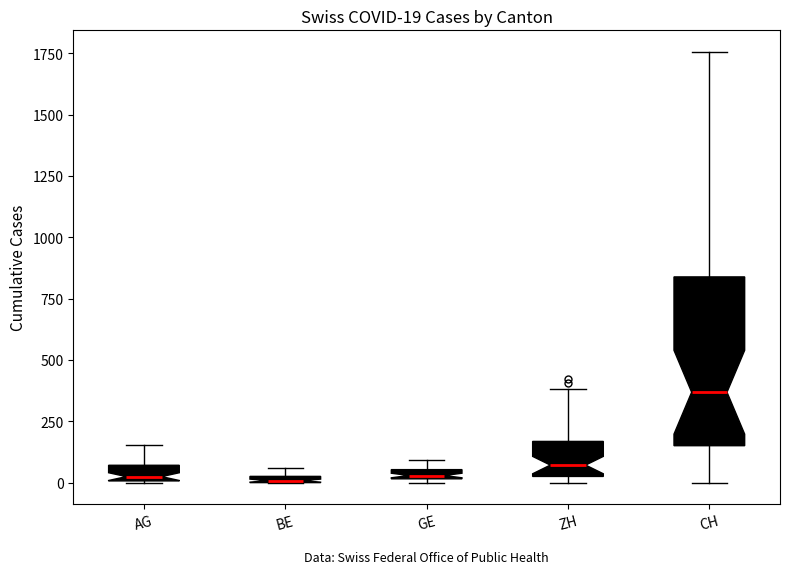

Comparing the boxes themselves (not the whiskers), which one is the tallest?

CH